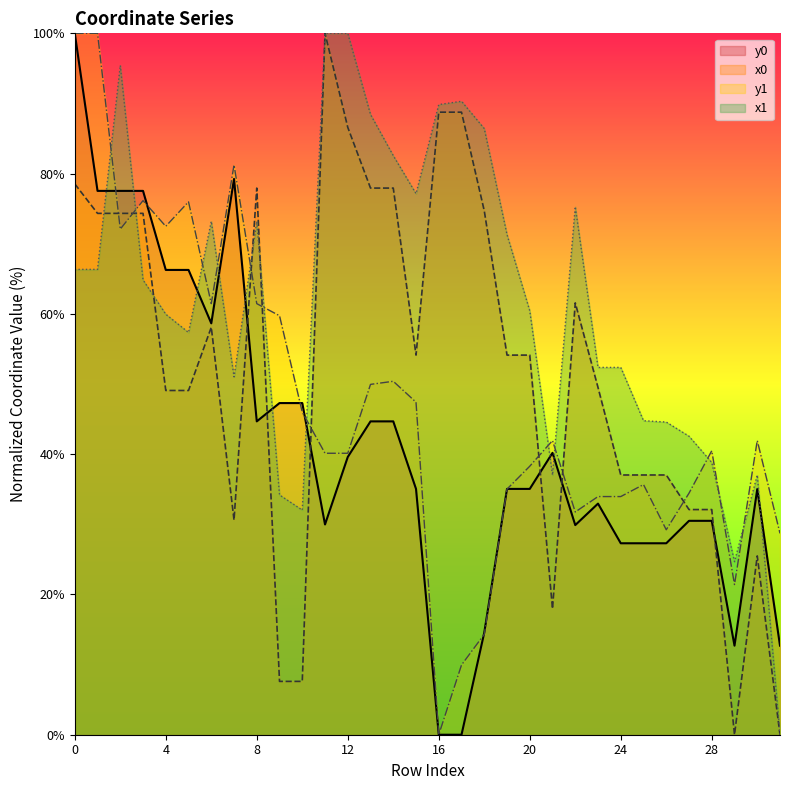

Reading left to right, transcribe all the data shown in this chart.

x0: 0=78.5	1=74.3	2=74.3	3=74.3	4=49.1	5=49.1	6=58.1	7=30.6	8=77.9	9=7.6	10=7.6	11=100.0	12=86.6	13=77.9	14=77.9	15=54.1	16=88.8	17=88.8	18=74.7	19=54.1	20=54.1	21=18.0	22=61.6	23=49.5	24=37.0	25=37.0	26=37.0	27=32.1	28=32.1	29=0.0	30=25.5	31=0.0
y0: 0=100.0	1=77.5	2=77.5	3=77.5	4=66.3	5=66.3	6=58.7	7=79.2	8=44.7	9=47.3	10=47.3	11=30.0	12=39.6	13=44.7	14=44.7	15=35.0	16=0.0	17=0.0	18=14.6	19=35.0	20=35.0	21=40.2	22=29.9	23=33.0	24=27.3	25=27.3	26=27.3	27=30.5	28=30.5	29=12.7	30=35.0	31=12.7
x1: 0=66.3	1=66.3	2=95.4	3=64.8	4=60.0	5=57.3	6=73.2	7=51.0	8=73.2	9=34.2	10=32.0	11=100.0	12=100.0	13=88.4	14=82.6	15=77.1	16=89.8	17=90.3	18=86.4	19=71.3	20=60.4	21=37.0	22=75.3	23=52.4	24=52.4	25=44.8	26=44.6	27=42.6	28=38.8	29=24.7	30=37.0	31=0.0
y1: 0=100.0	1=100.0	2=72.1	3=76.1	4=72.5	5=76.0	6=61.5	7=81.2	8=61.5	9=59.7	10=46.0	11=40.1	12=40.1	13=50.0	14=50.4	15=47.4	16=0.0	17=9.9	18=14.3	19=35.0	20=38.3	21=41.9	22=31.8	23=34.0	24=34.0	25=35.7	26=29.2	27=34.4	28=40.5	29=21.4	30=41.9	31=28.7